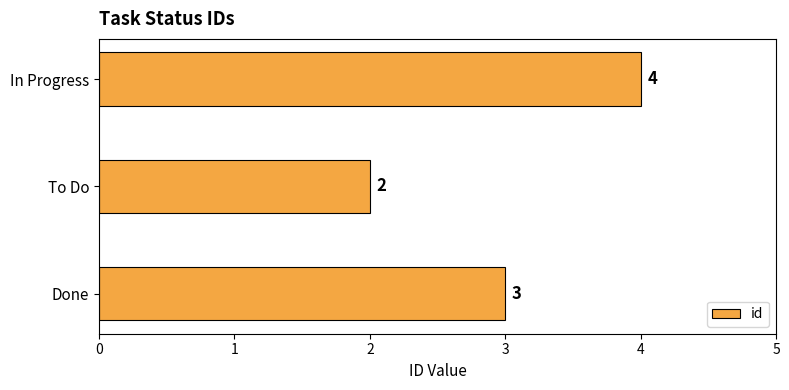

Reading bottom to top, what are all the values shown in this chart?

3	2	4